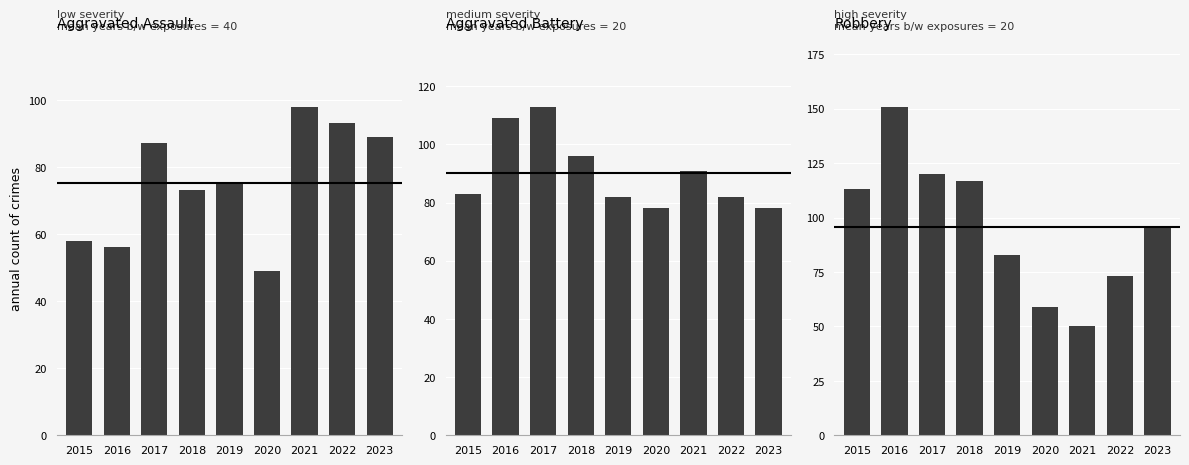

What is the average value of the Robbery series?

96